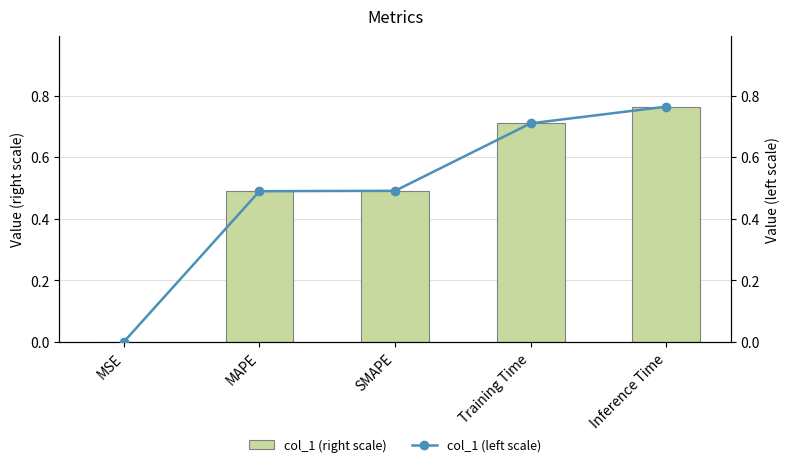

What are all the series names shown in the legend?

col_1 (right scale), col_1 (left scale)